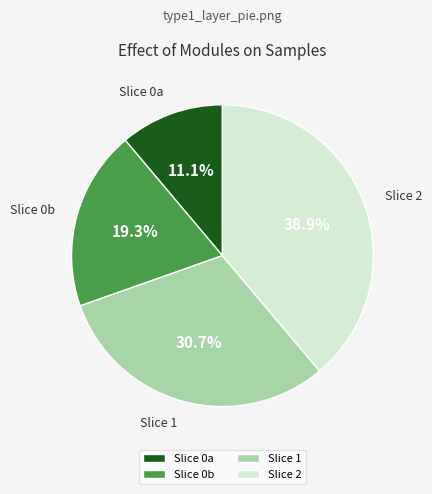

How many slices are in this pie chart?

4